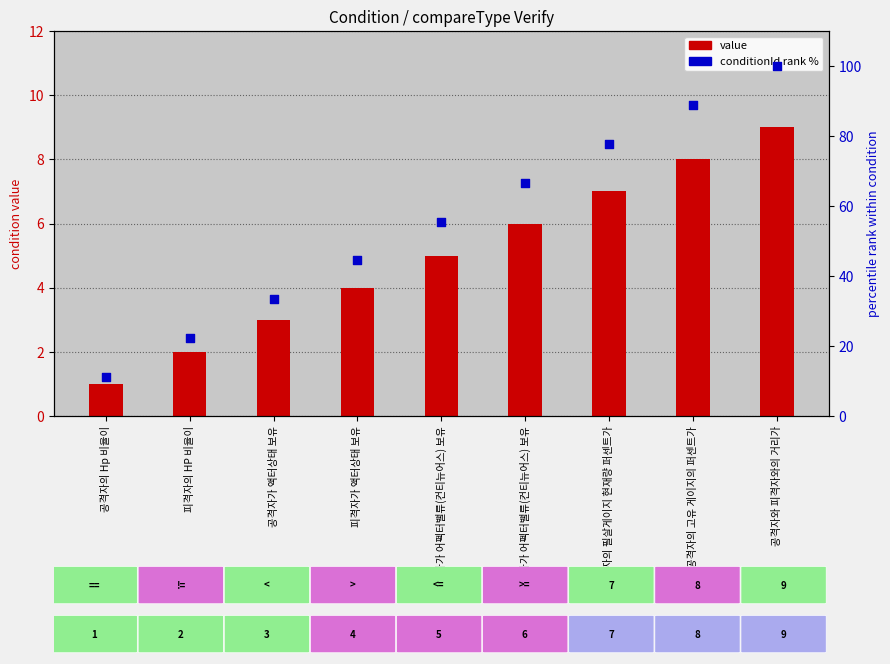

Is the value of conditionId (rank %) at 공격자의 필살게이지 현재량 퍼센트가 greater than the value of value (conditionId) at 공격자의 고유 게이지의 퍼센트가?

Yes